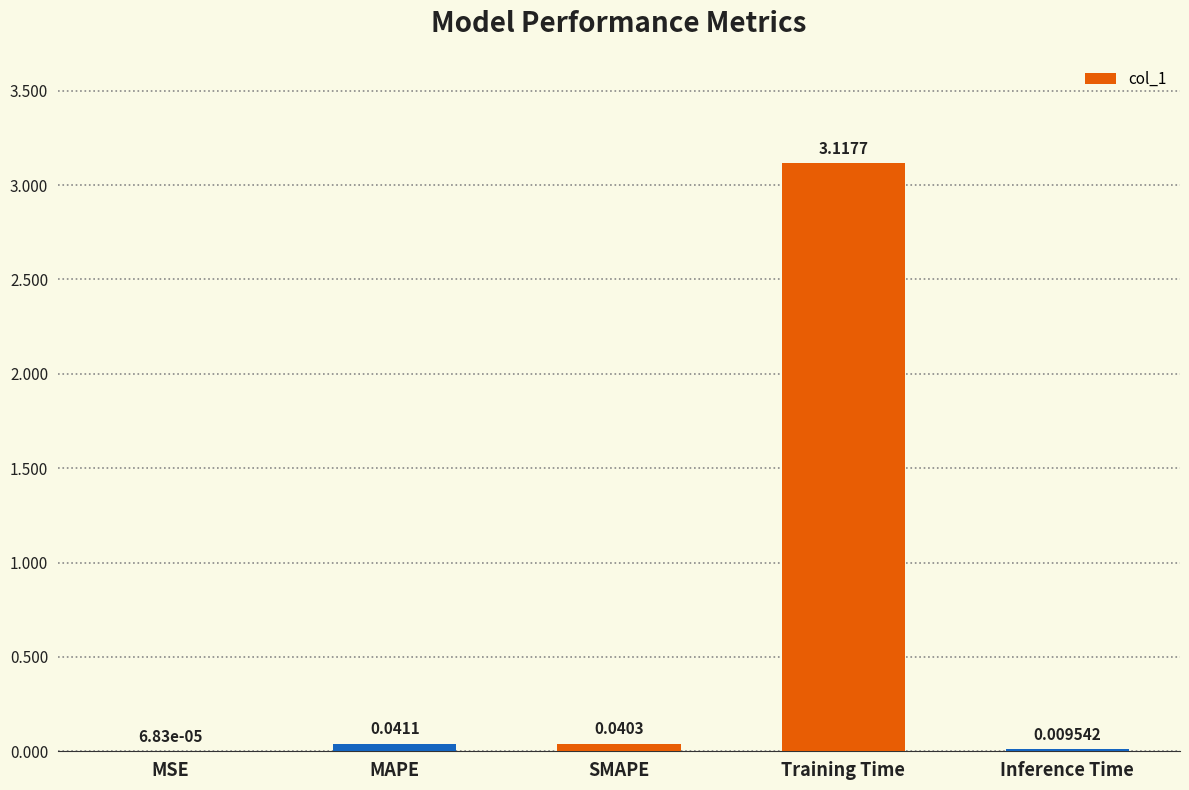

What is the sum of all values?

3.2